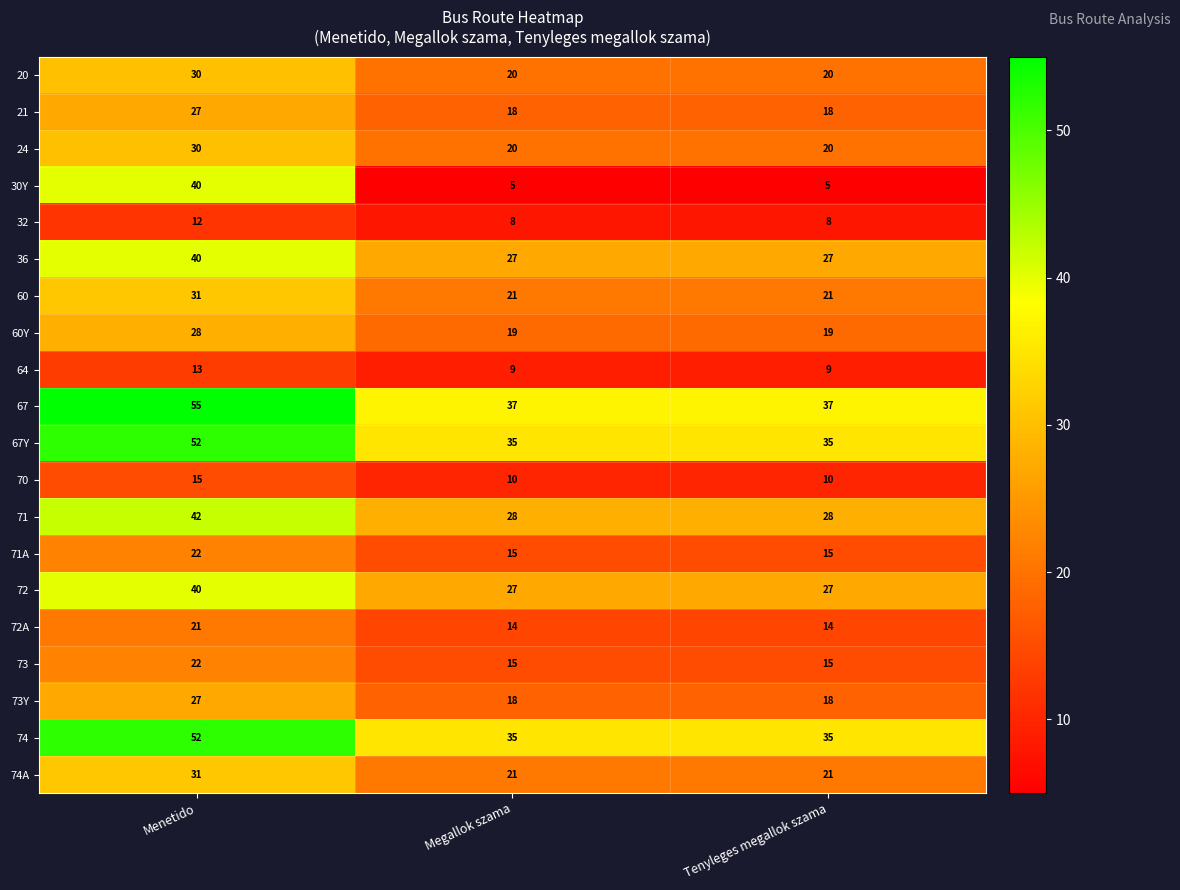

How many data points does each series have?

3